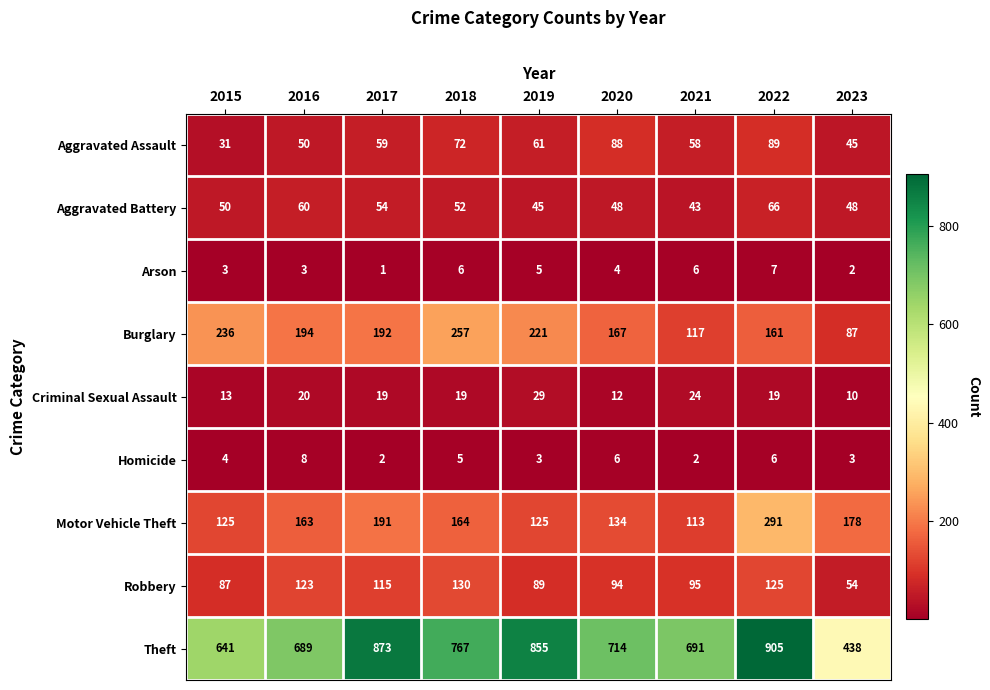

Which category has the highest value across all series?

2022